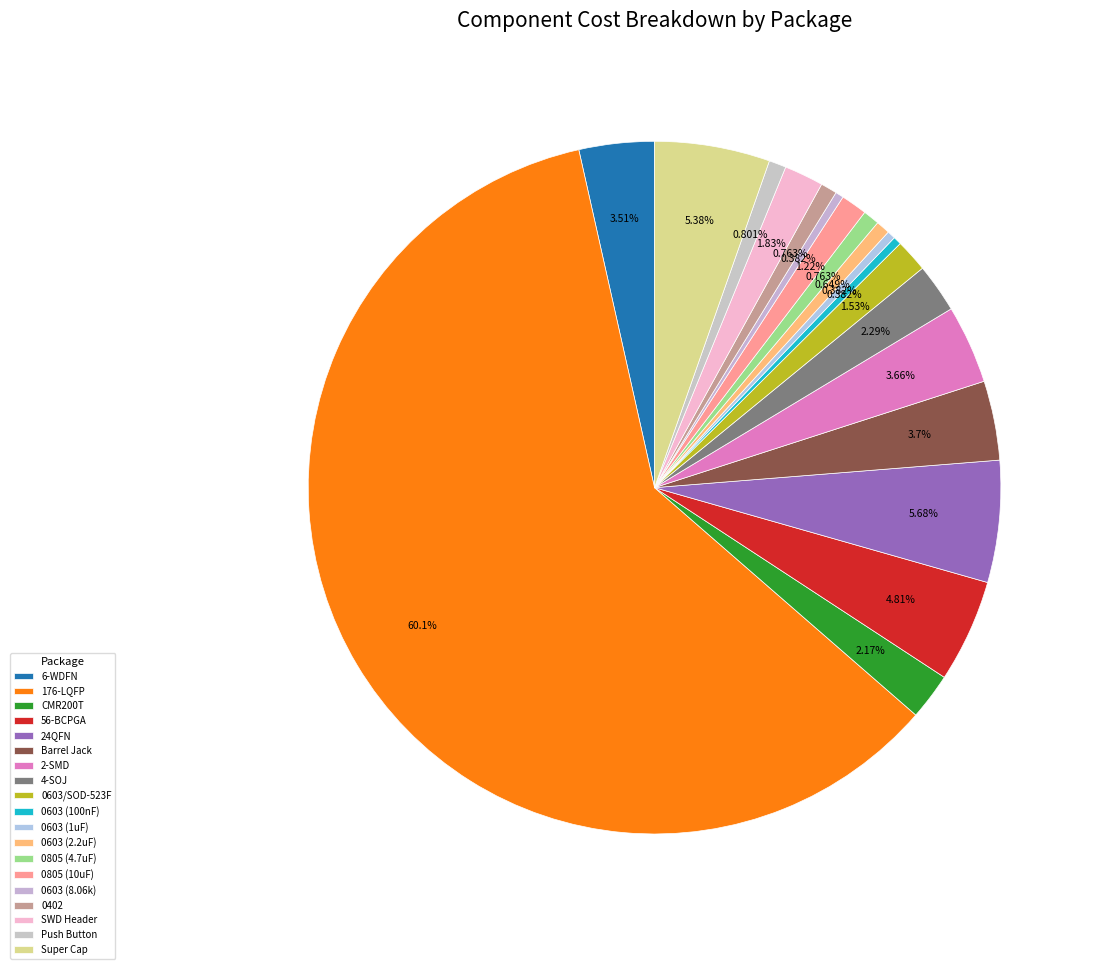

How many segments does this pie chart have?

19